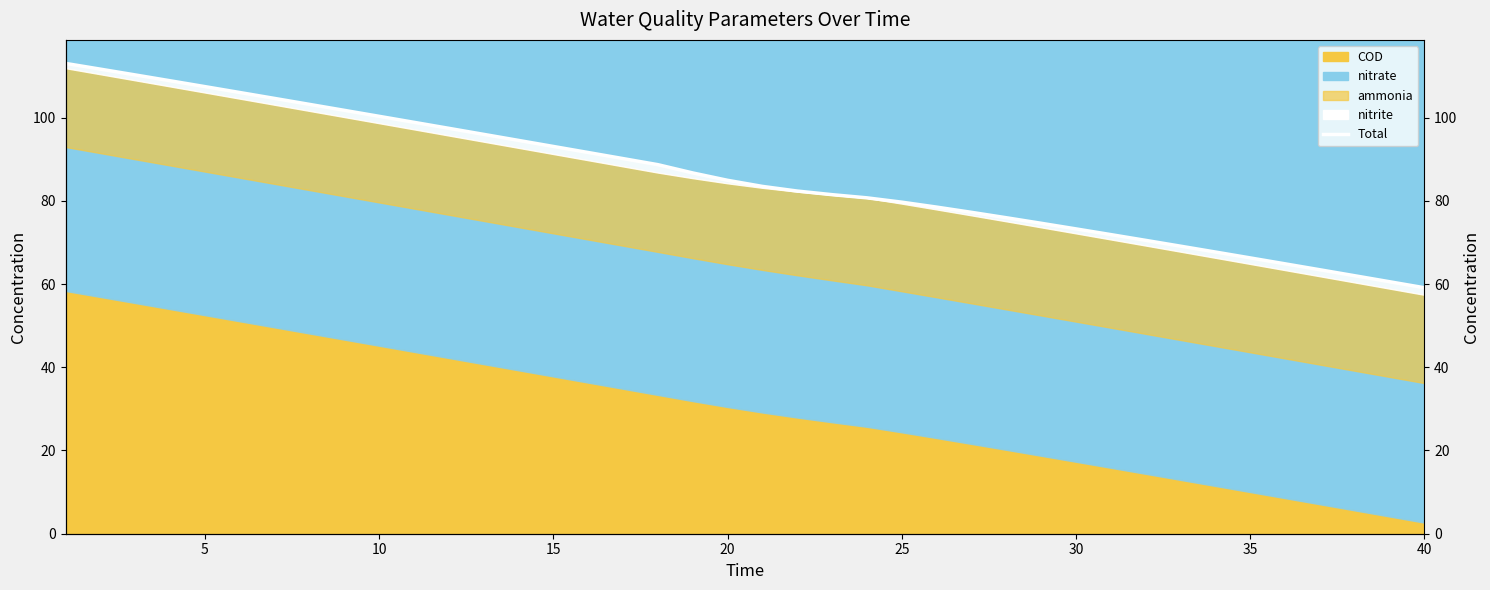

What is the label of the 31st point from the right?

10